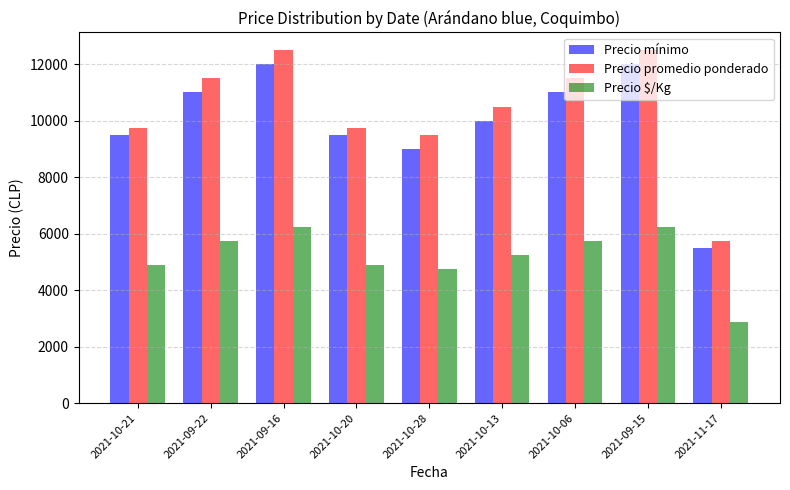

What is the difference between the second highest and second lowest values in the Precio mínimo series?

3000